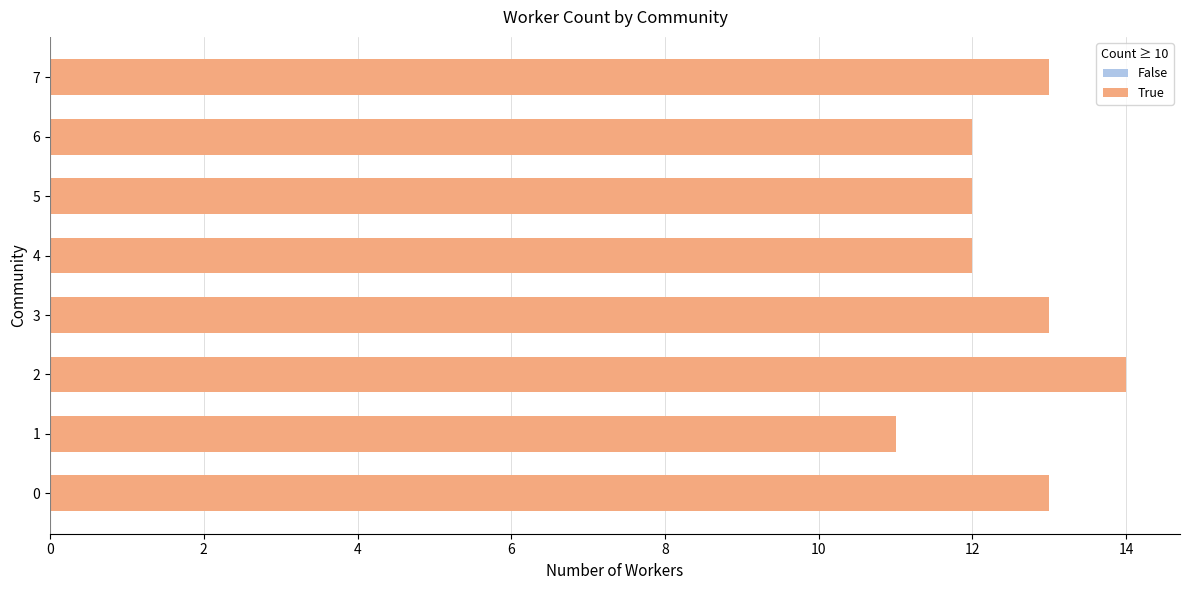

What is the difference between the values at 2 and 6?

2